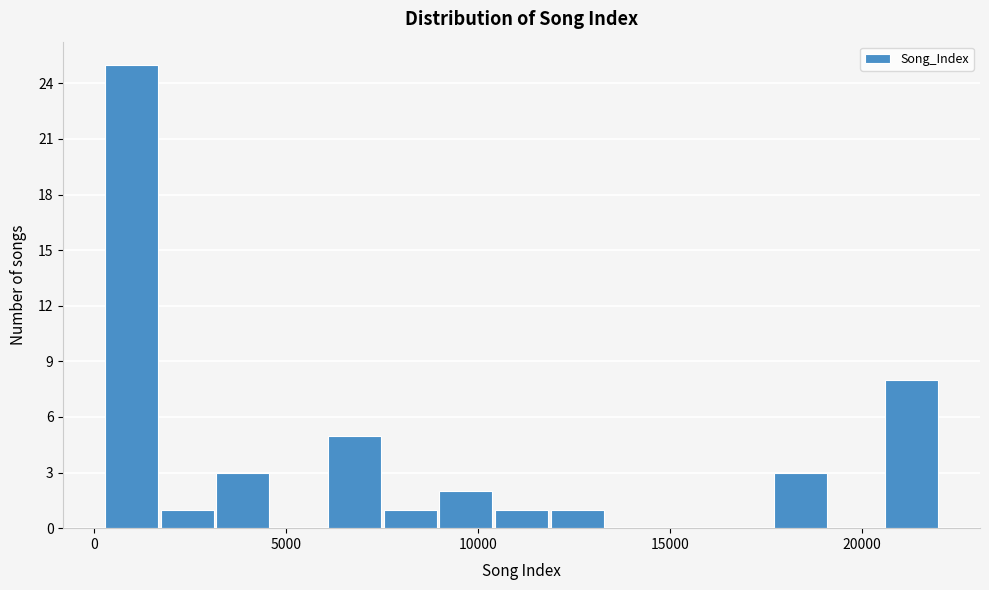

Read against the x-axis, roughly where is the centre of the tallest bar?

1000